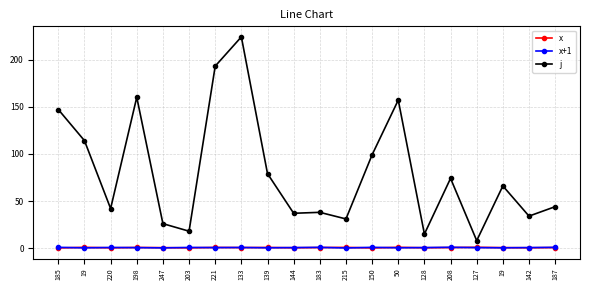

How many categories are shown in the chart?

20